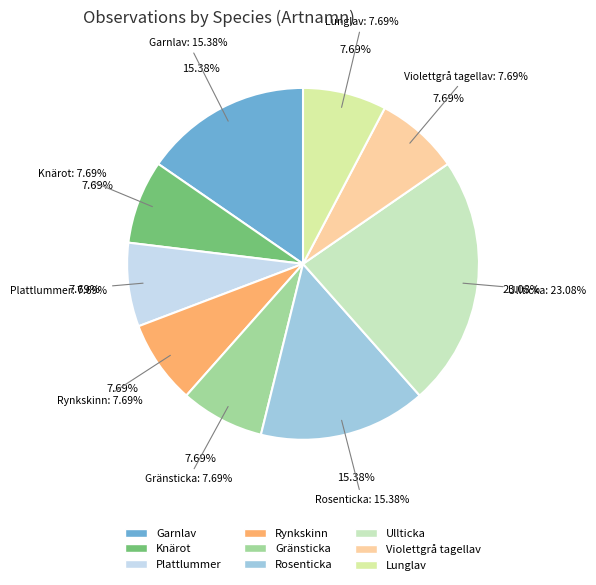

What is the largest slice in the pie chart?

Ullticka